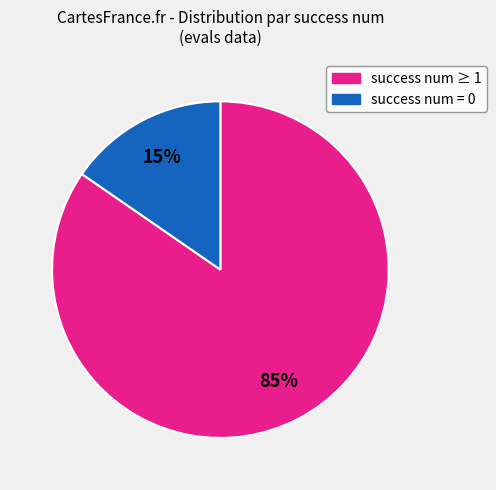

Is there a majority slice in this chart?

Yes